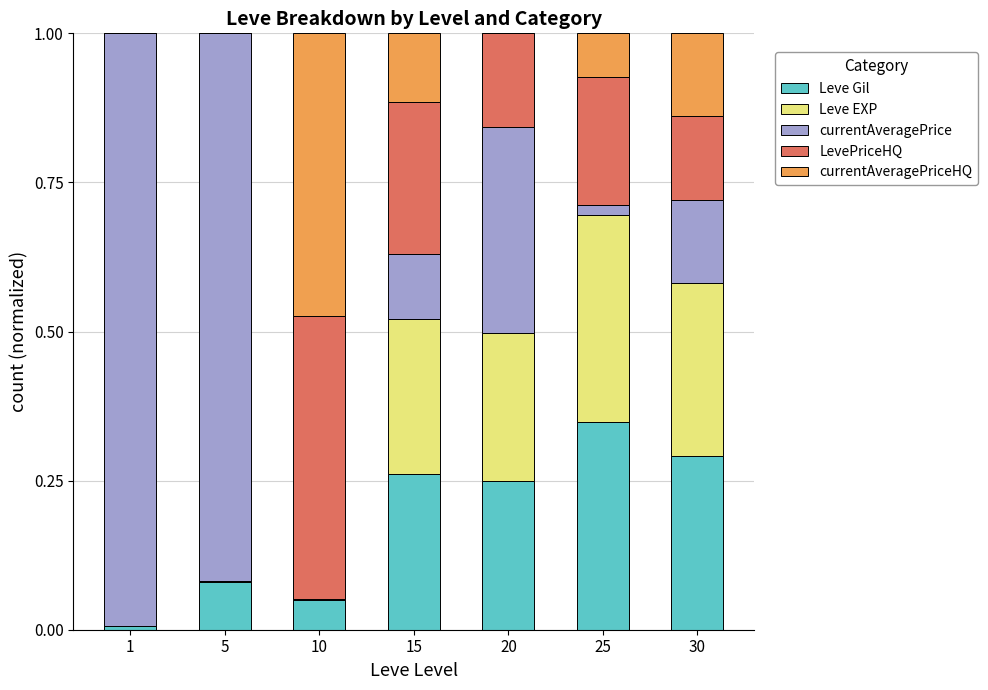

True or false: Leve Gil has a value of 0.1 at 10.

False